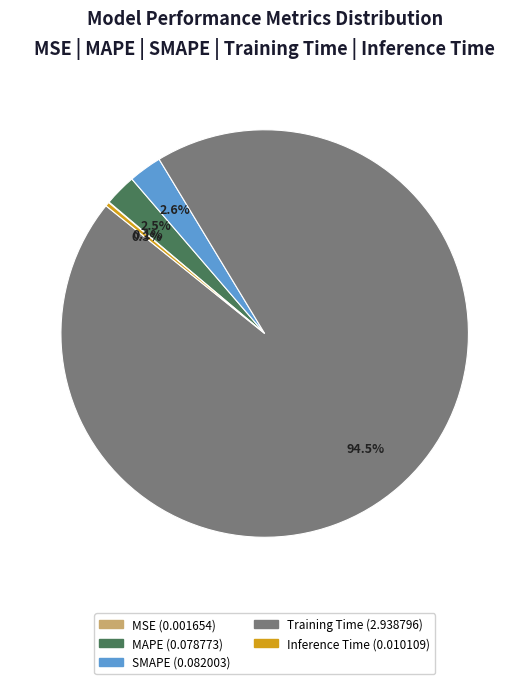

What is the total percentage of Training Time and SMAPE?

97.1%